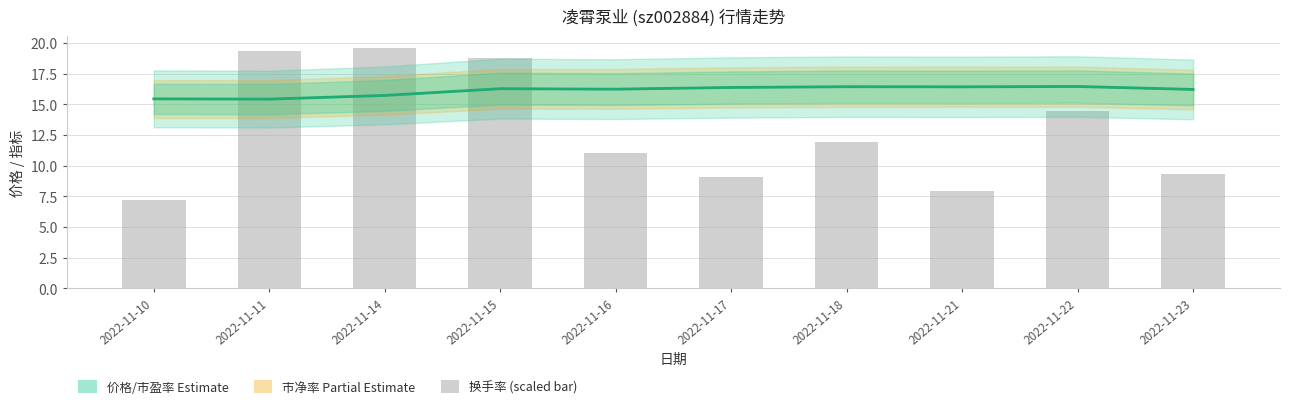

How many data points does each series have?

10